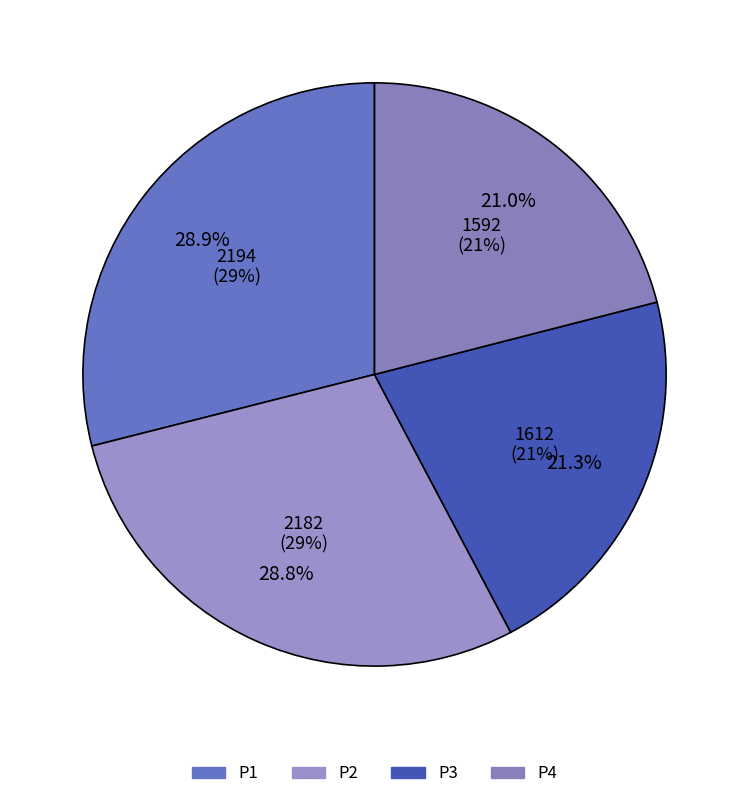

To the nearest percent, what is the average slice percentage?

25%